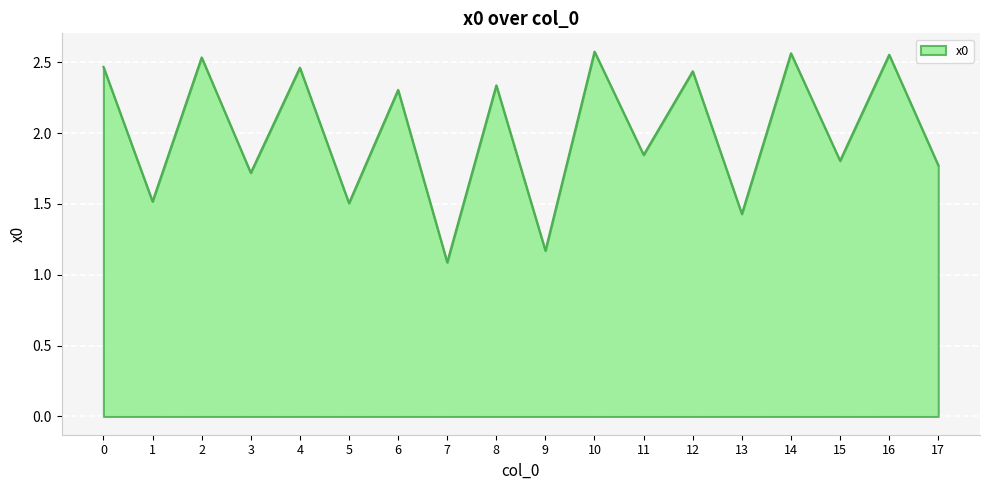

What value does the data have at 1?

1.5